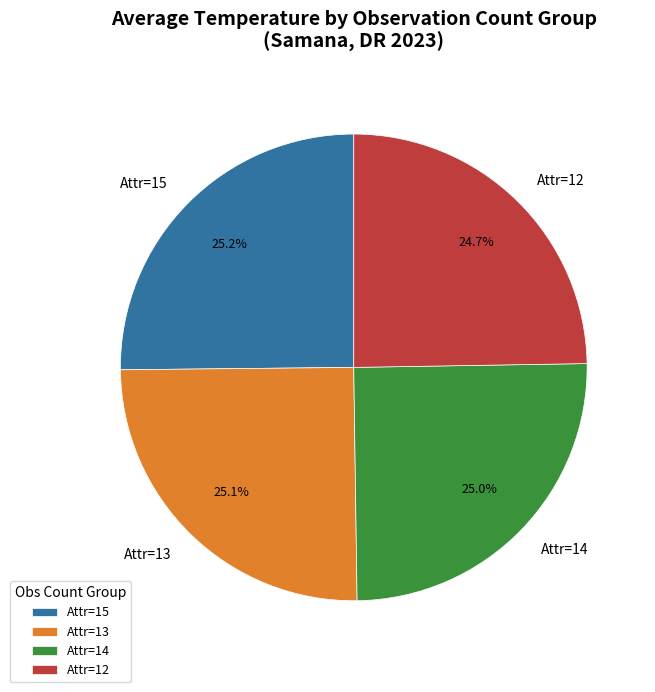

Is there a majority slice in this chart?

No